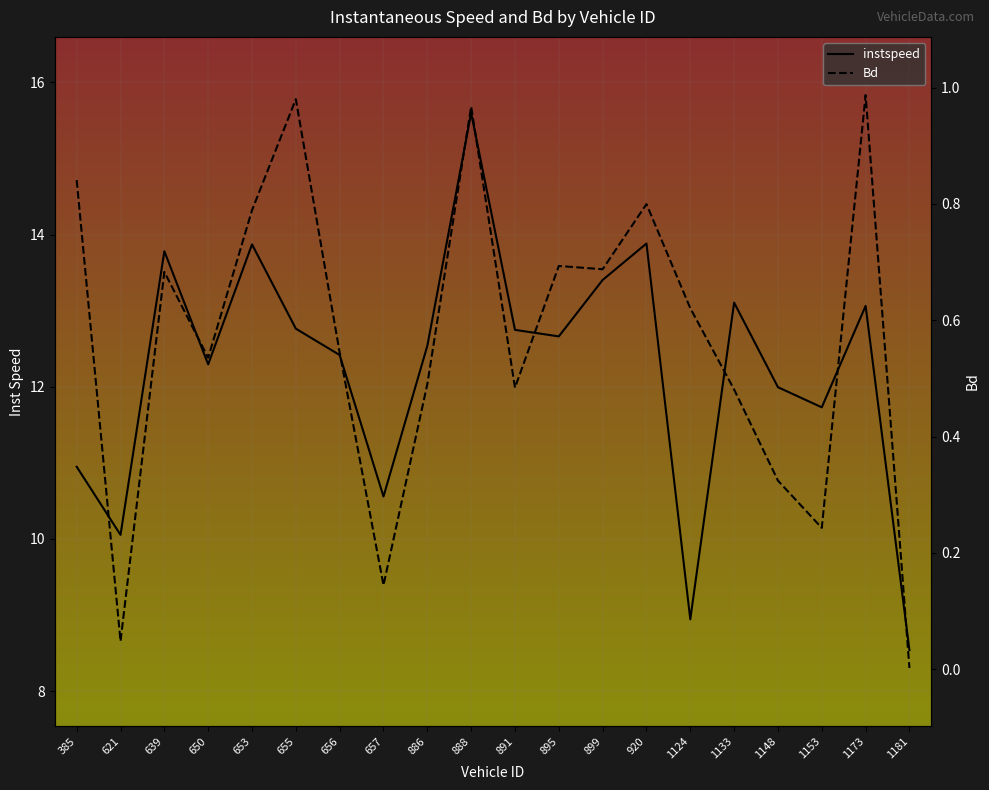

List the series in order of their peak value, lowest first.

Bd, instspeed